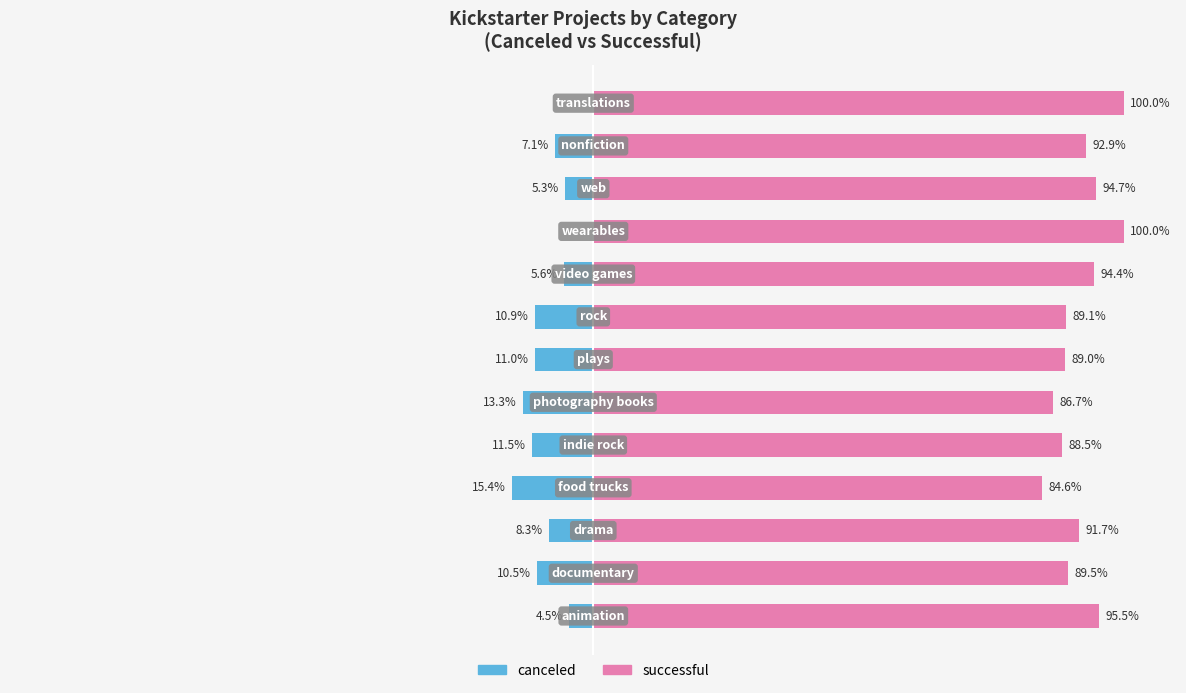

What is the value of the canceled bar at the 2nd from the left?

-10.5